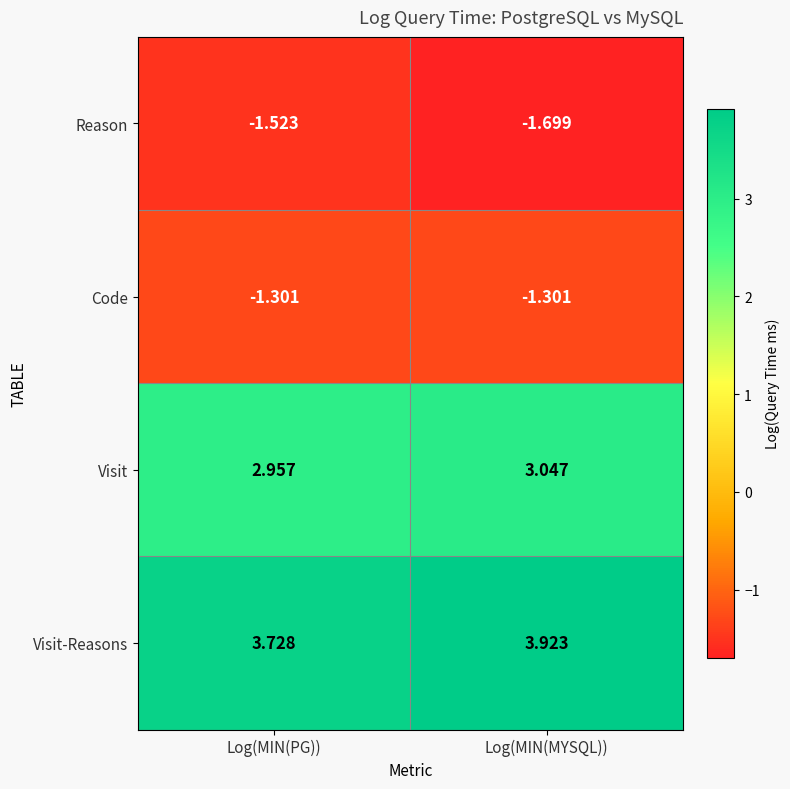

At which category does the chart reach its peak across all series?

Log(MIN(MYSQL))